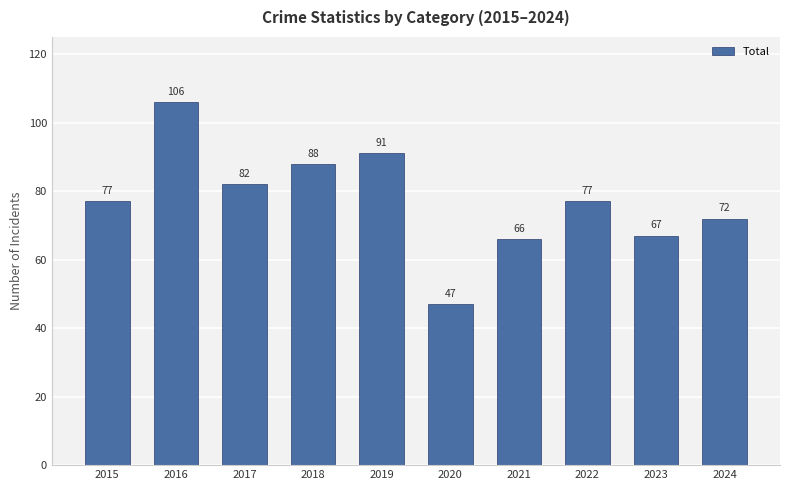

What is the value of the 9th bar from the left?

67